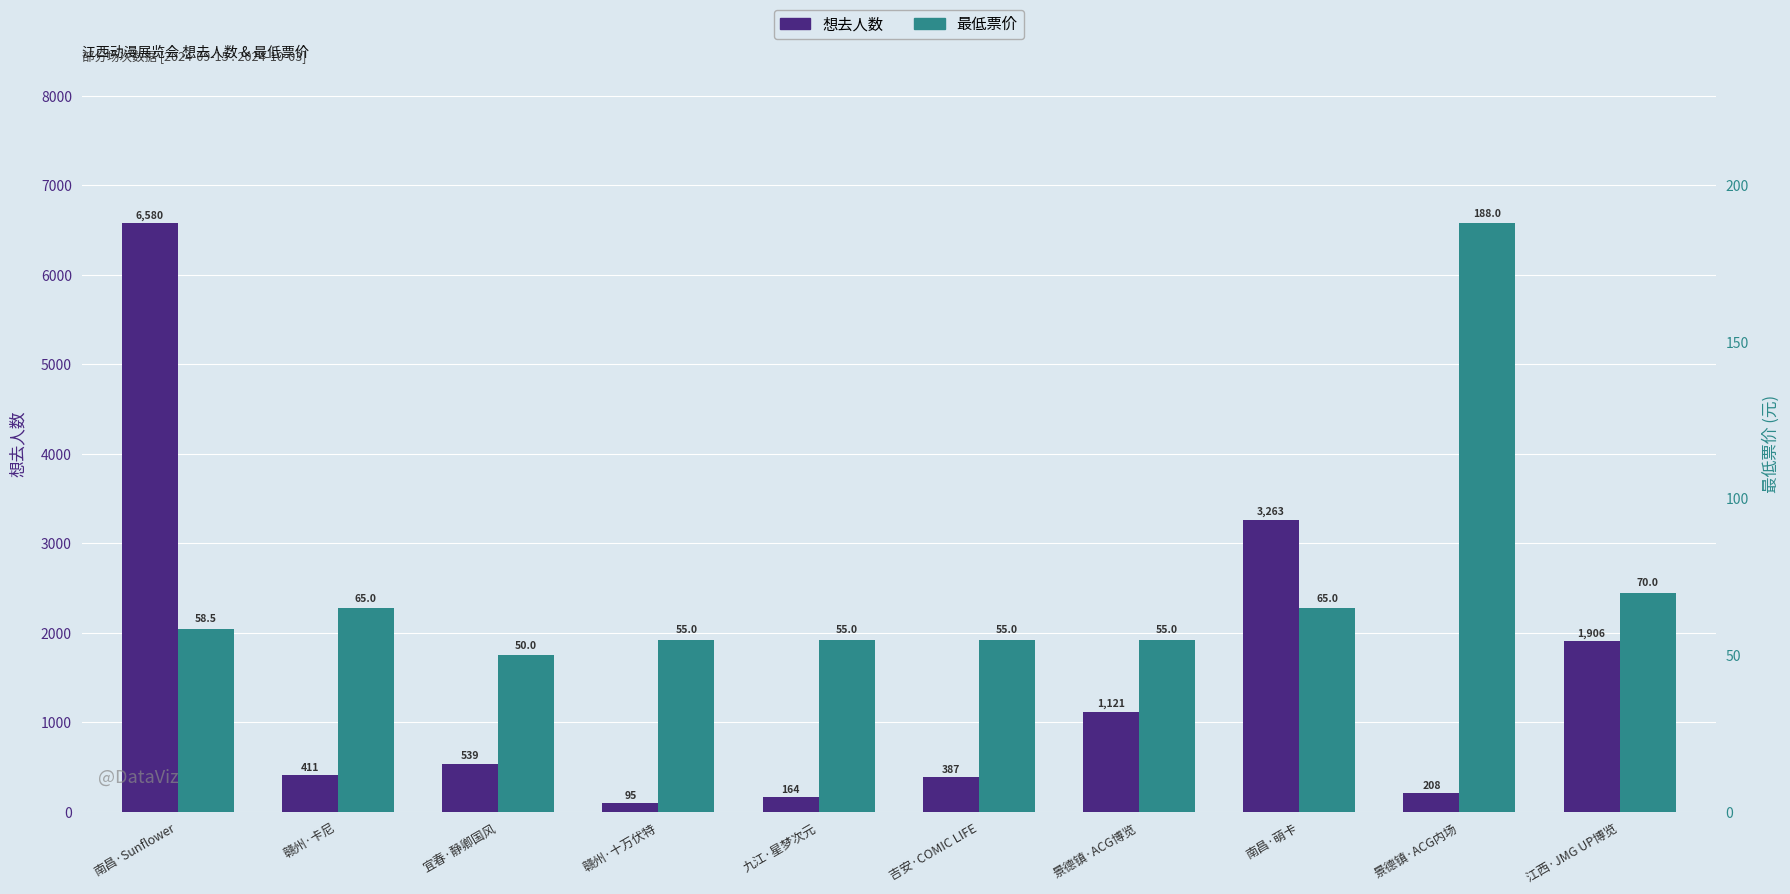

What is the label of the 3rd bar from the left?

宜春·静卿国风